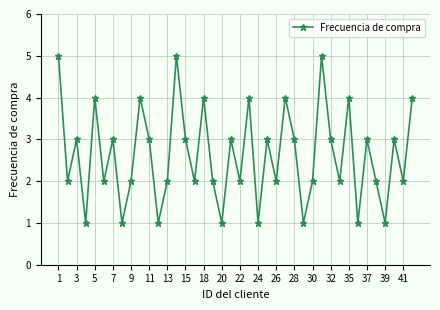

What is the value of the 25th point from the left?

2